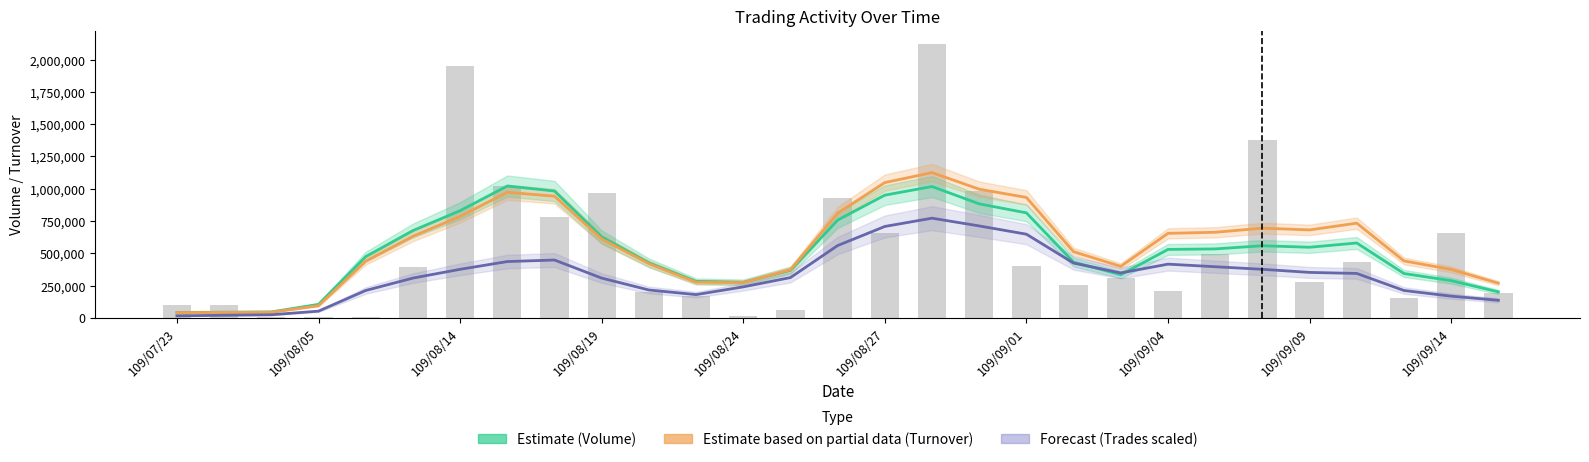

Count the number of categories in the chart.

29